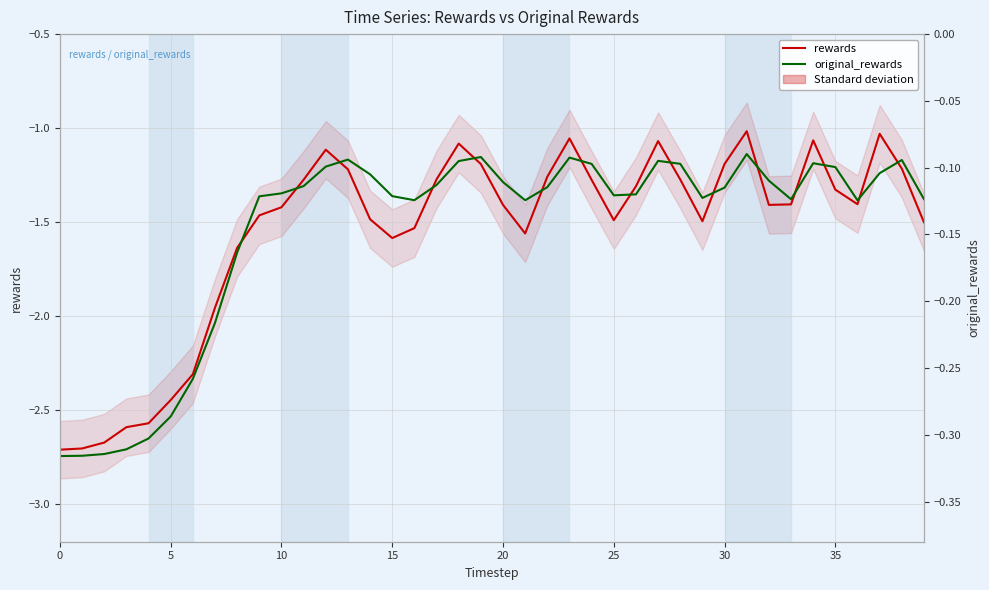

What is the sum of all rewards values?

-62.0